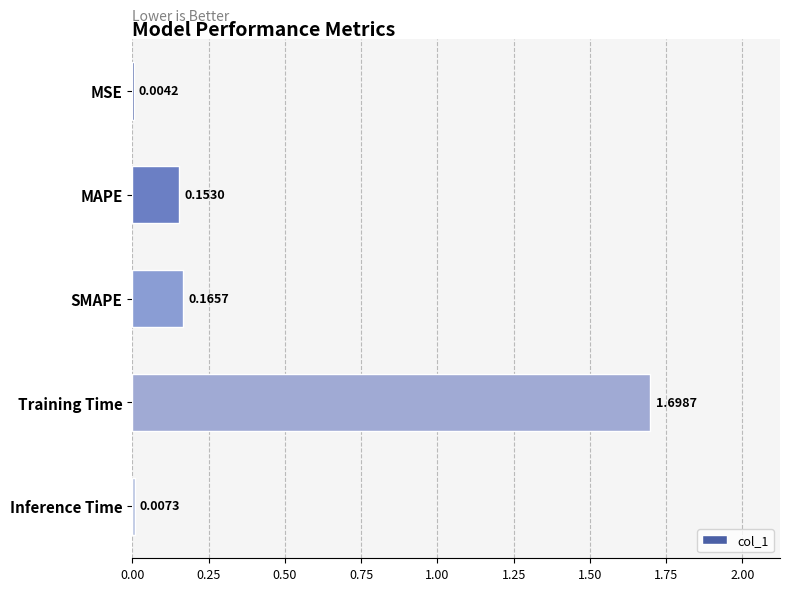

Are the bars horizontal?

Yes